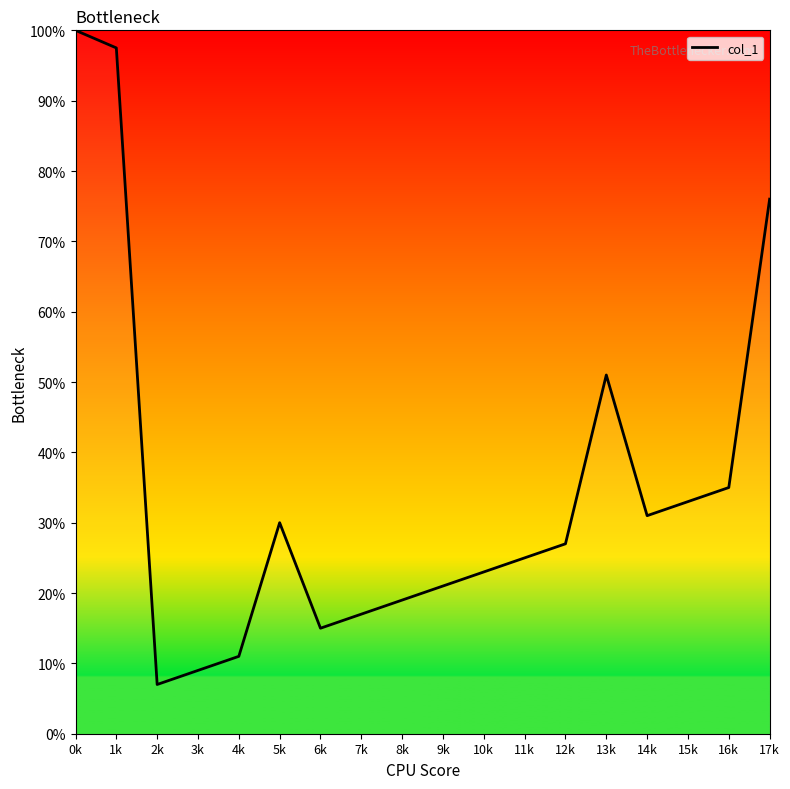

True or false: the data has more than 2 interior local peaks.

False